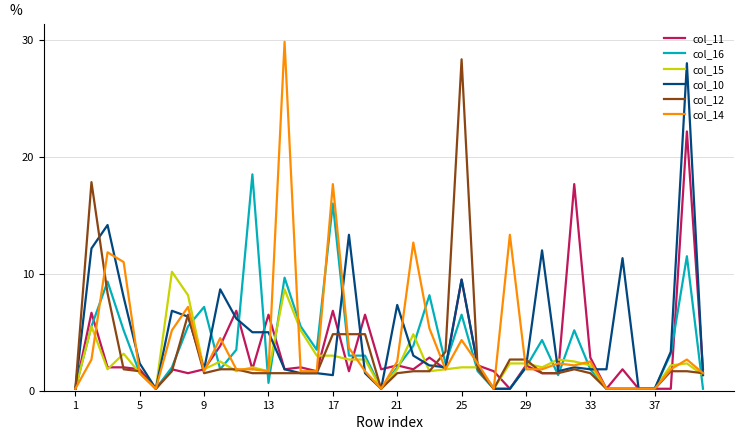

What is the highest value of the col_16 series?

18.5